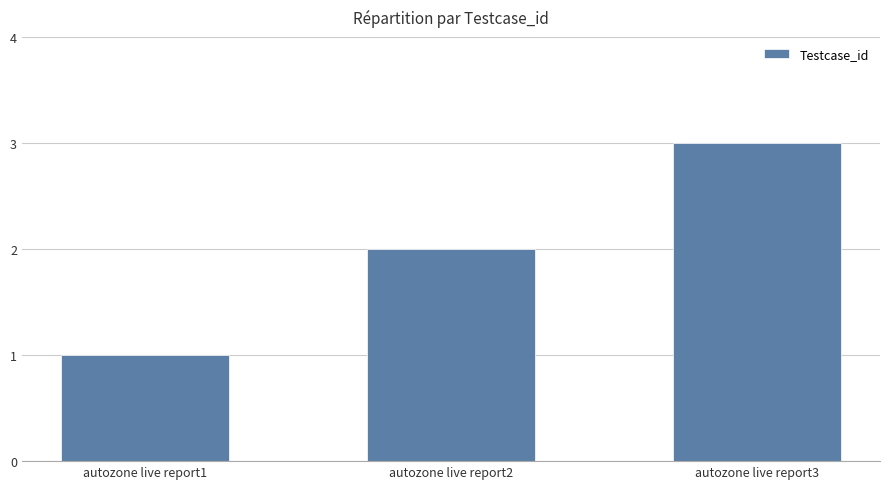

Is it true that the value at autozone live report3 is 1?

False